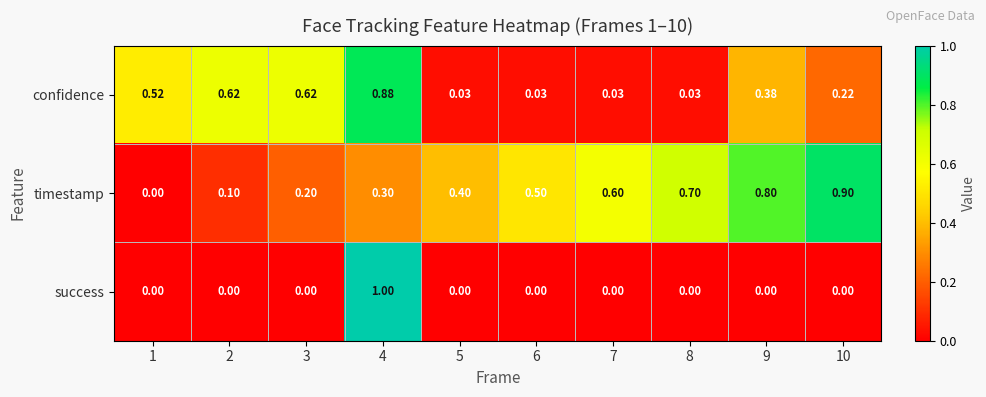

How many positive values does the success series have?

1